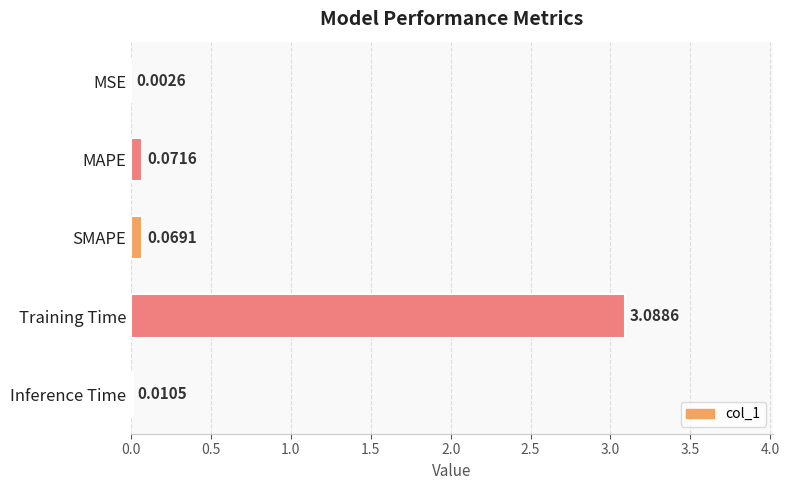

What is the sum of all values?

3.2